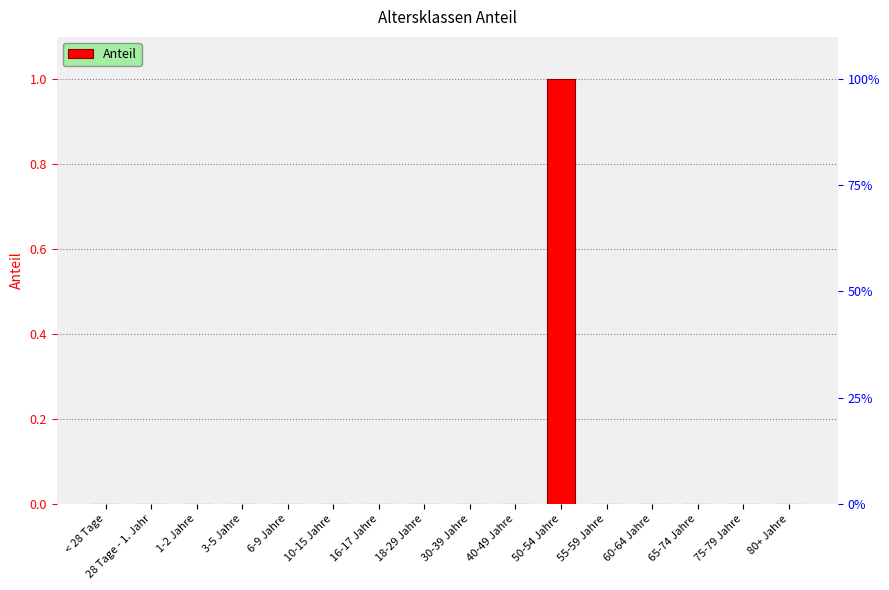

The chart shows a value of 0 at 28 Tage - 1. Jahr. True or false?

False